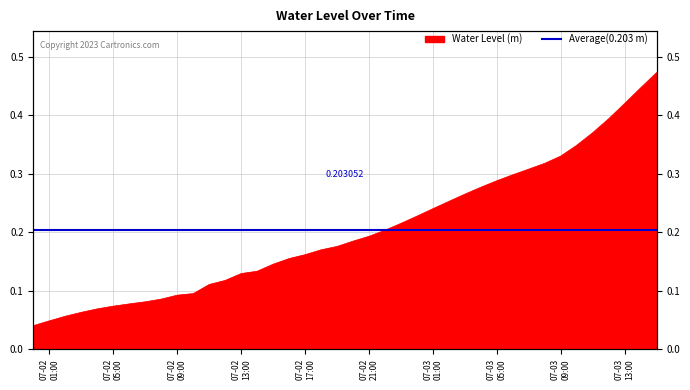

What is the label of the 35th point from the left?

2023-07-03 10:00:00